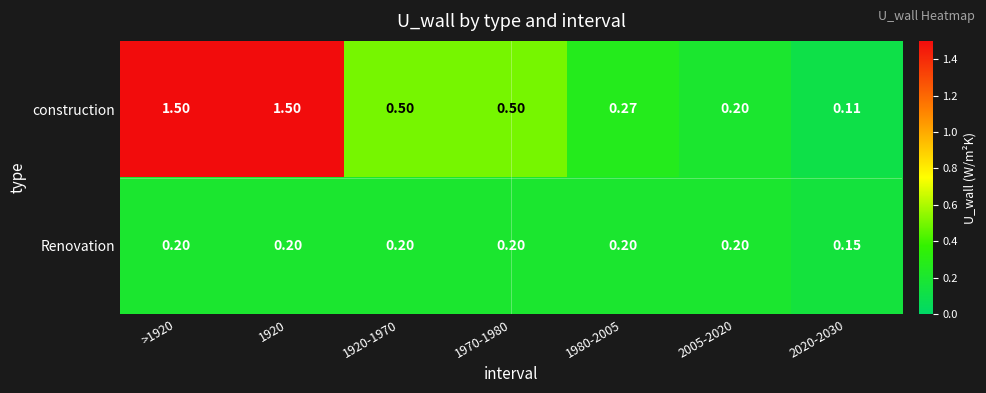

Which series has the largest total across all categories?

construction